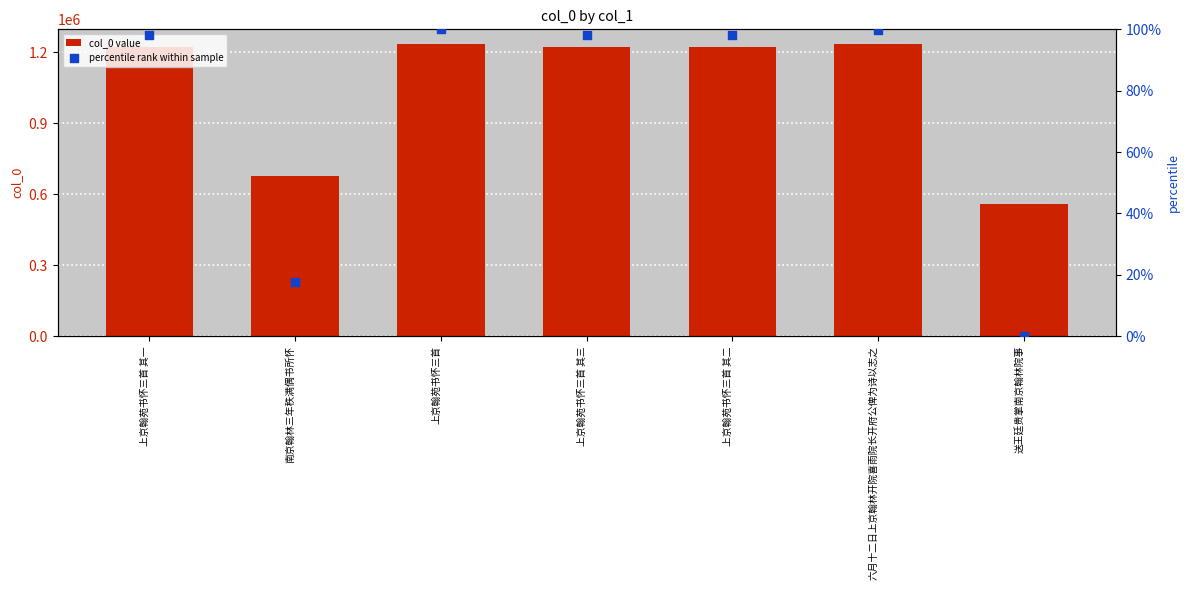

What is the total value across all series at 上京翰苑书怀三首?

1235290.0